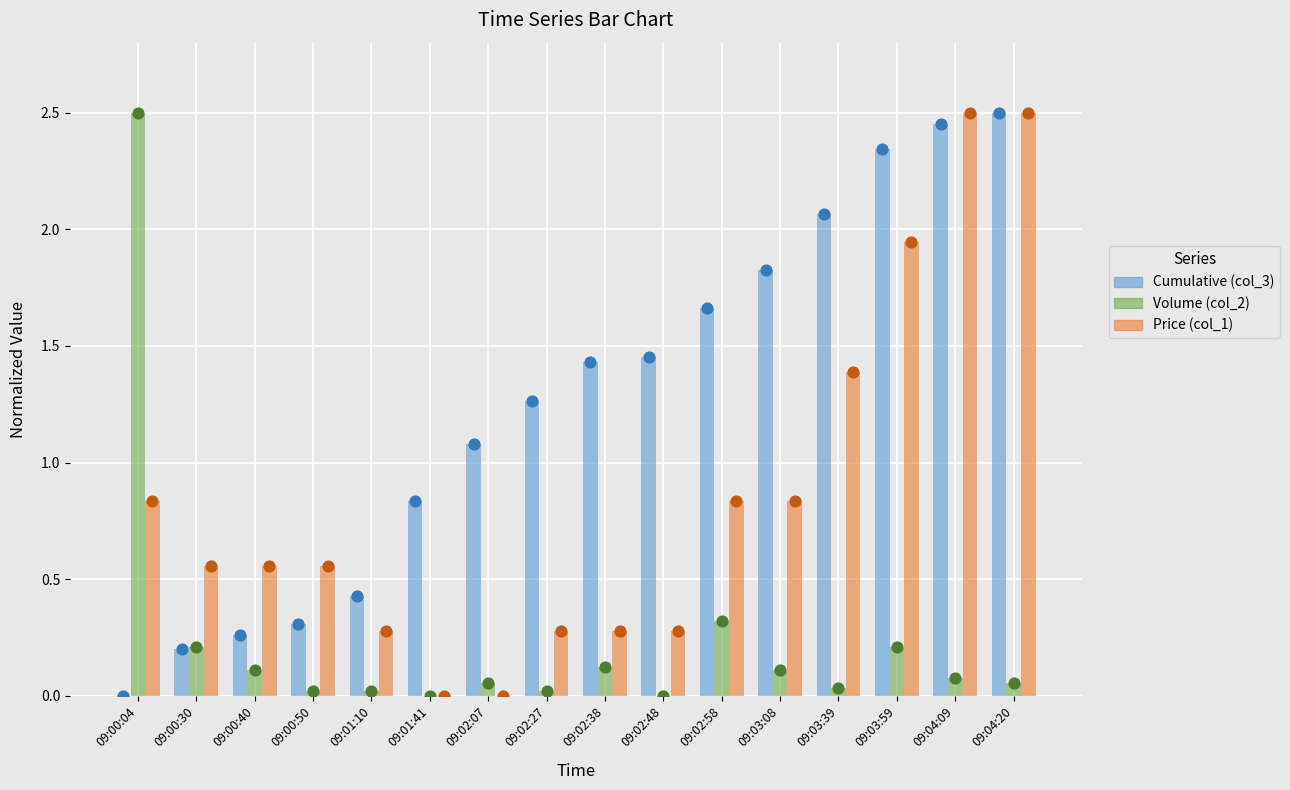

Which series has the widest spread of Y values?

Cumulative (col_3)